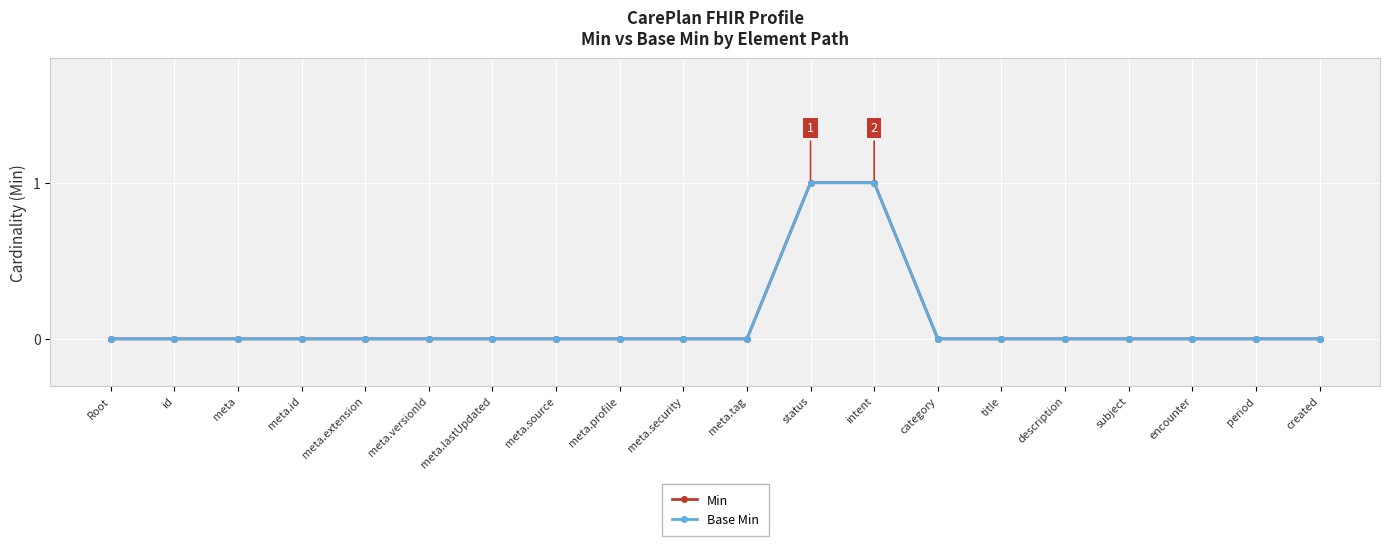

At status, list the series in order from smallest to largest.

Min, Base Min